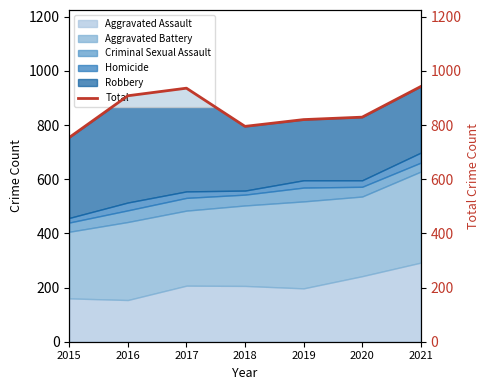

The value at 2018 is 376. True or false?

False